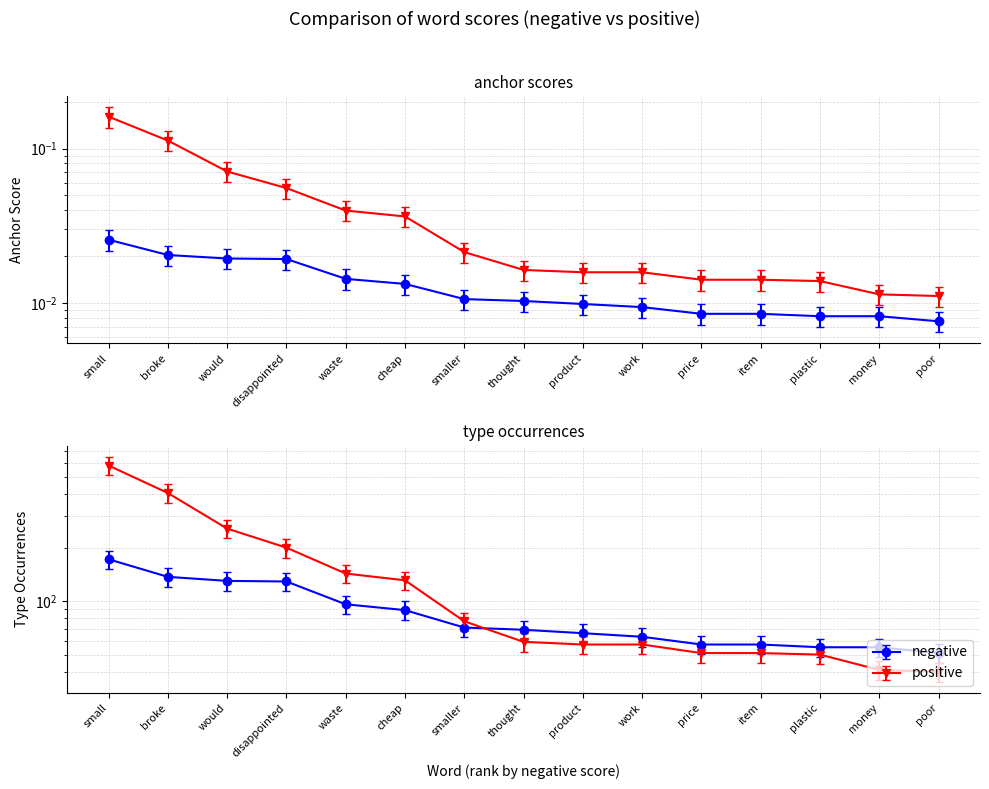

True or false: negative type occ and positive anchor score cross at least once.

False